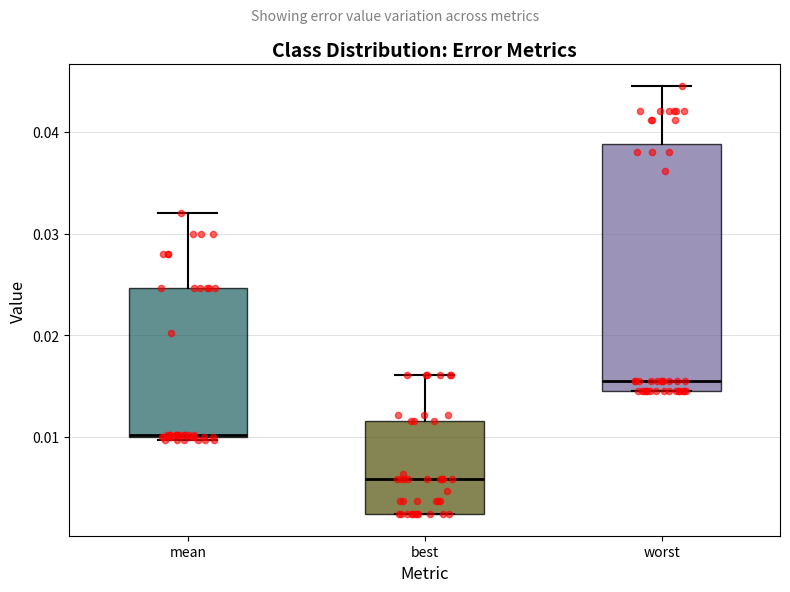

Which box is the tallest, from its lower edge to its upper edge?

worst